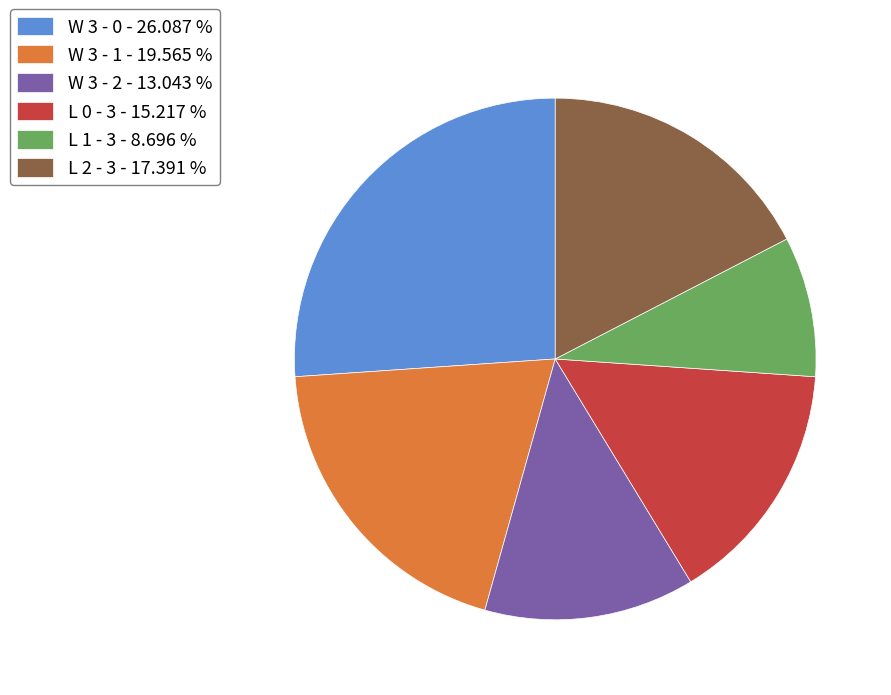

Is it true that W 3 - 1 is 34% of the pie?

False